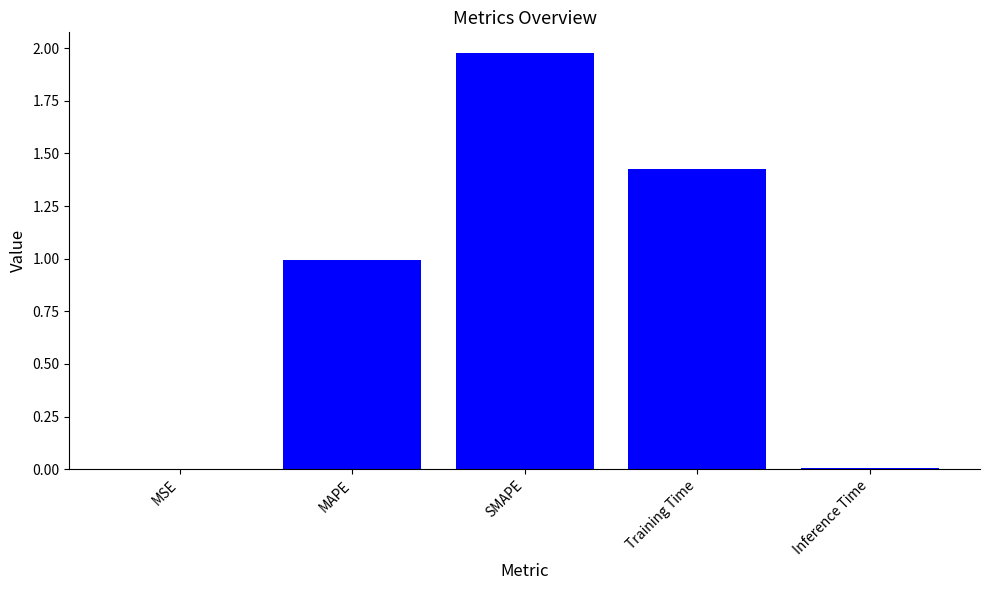

Are the bars horizontal?

No